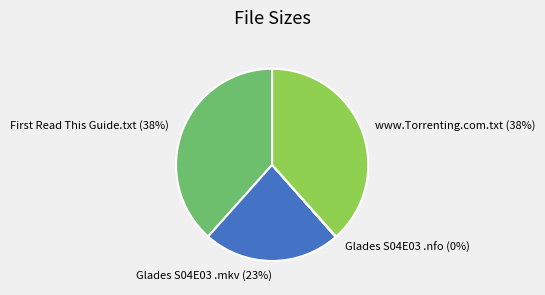

To the nearest percent, what percentage of the pie is www.Torrenting.com.txt (38%)?

38%